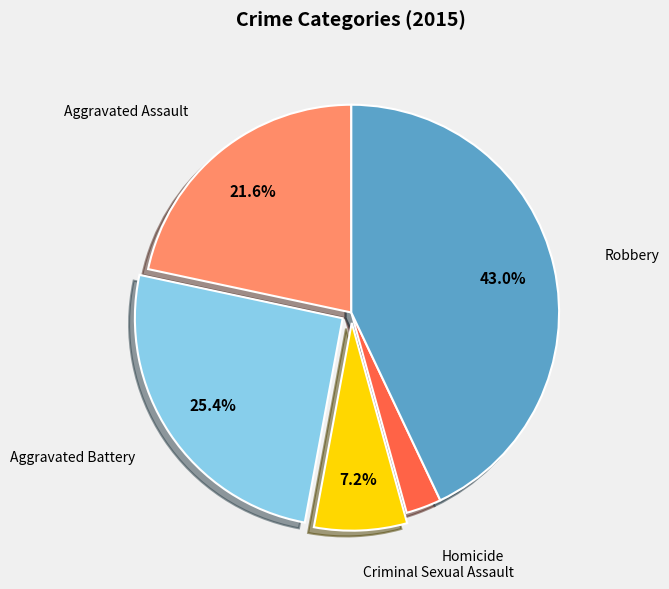

Is there a majority slice in this chart?

No